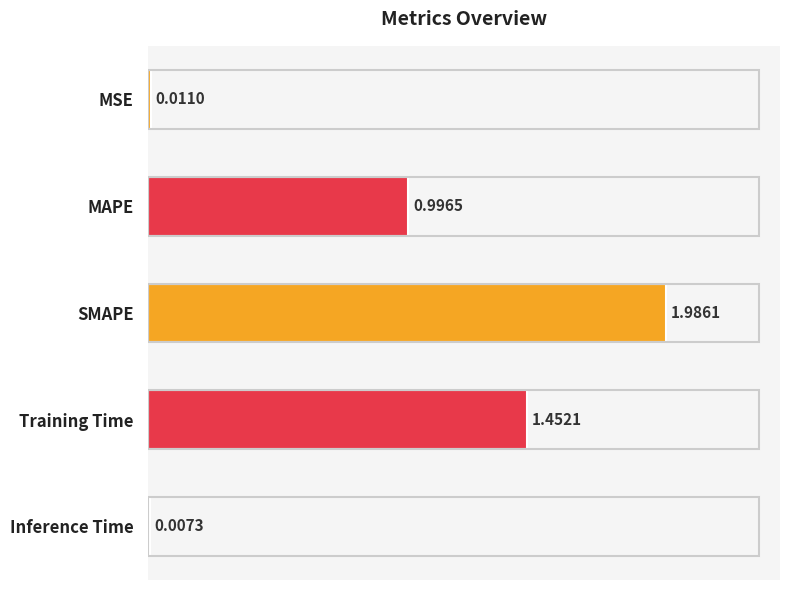

Which label corresponds to the largest value in the chart?

SMAPE